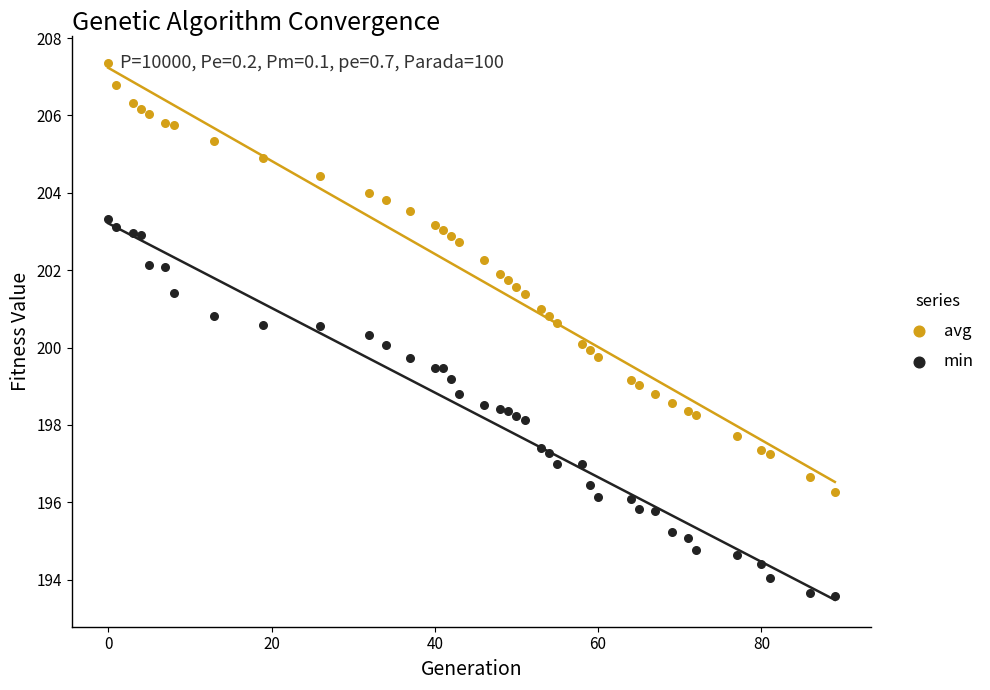

What is the X range (max minus min) for the scatter plot?

89.0